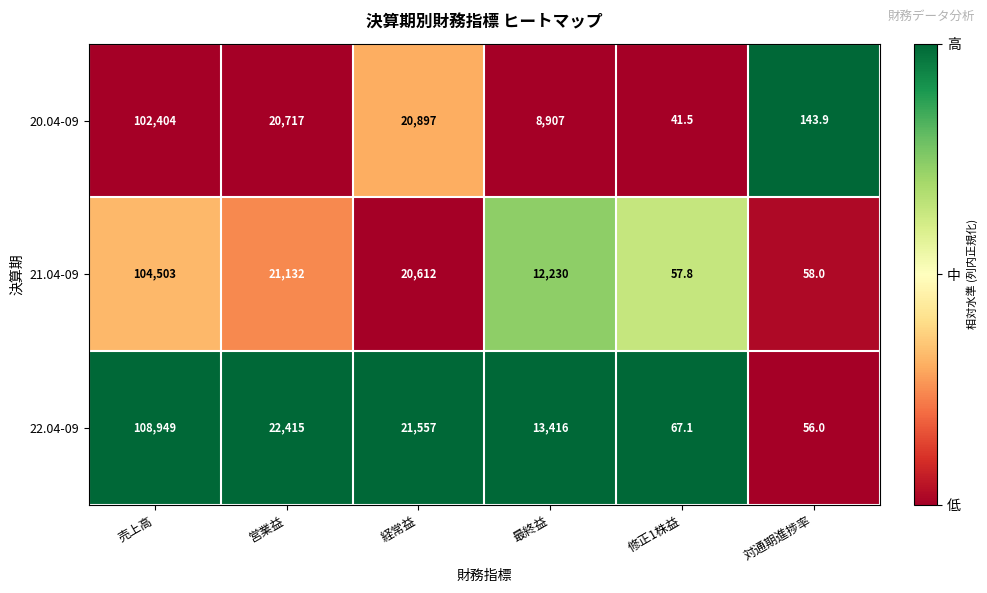

Which series has the largest total across all categories?

22.04-09